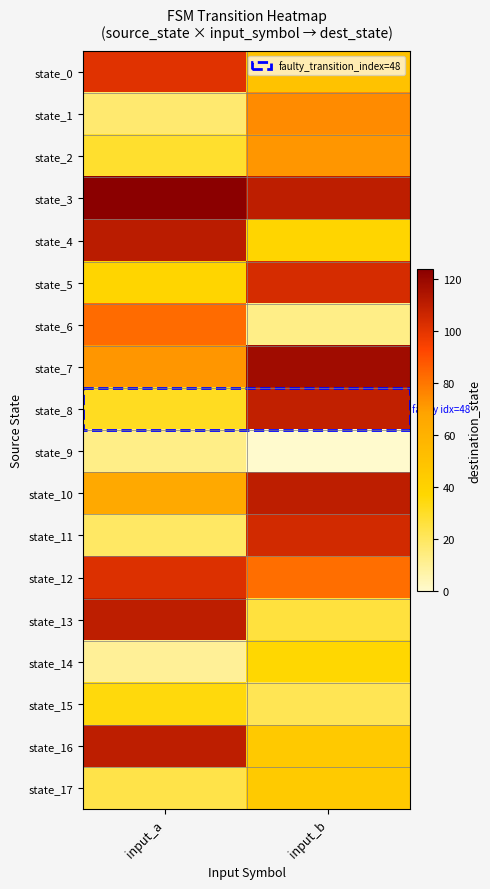

Reading right to left, transcribe all the data shown in this chart.

state_0: input_b=50	input_a=101
state_1: input_b=75	input_a=17
state_2: input_b=72	input_a=29
state_3: input_b=110	input_a=124
state_4: input_b=38	input_a=111
state_5: input_b=104	input_a=38
state_6: input_b=13	input_a=83
state_7: input_b=118	input_a=72
state_8: input_b=109	input_a=31
state_9: input_b=0	input_a=13
state_10: input_b=110	input_a=65
state_11: input_b=105	input_a=19
state_12: input_b=82	input_a=102
state_13: input_b=26	input_a=110
state_14: input_b=37	input_a=10
state_15: input_b=22	input_a=35
state_16: input_b=46	input_a=110
state_17: input_b=45	input_a=24